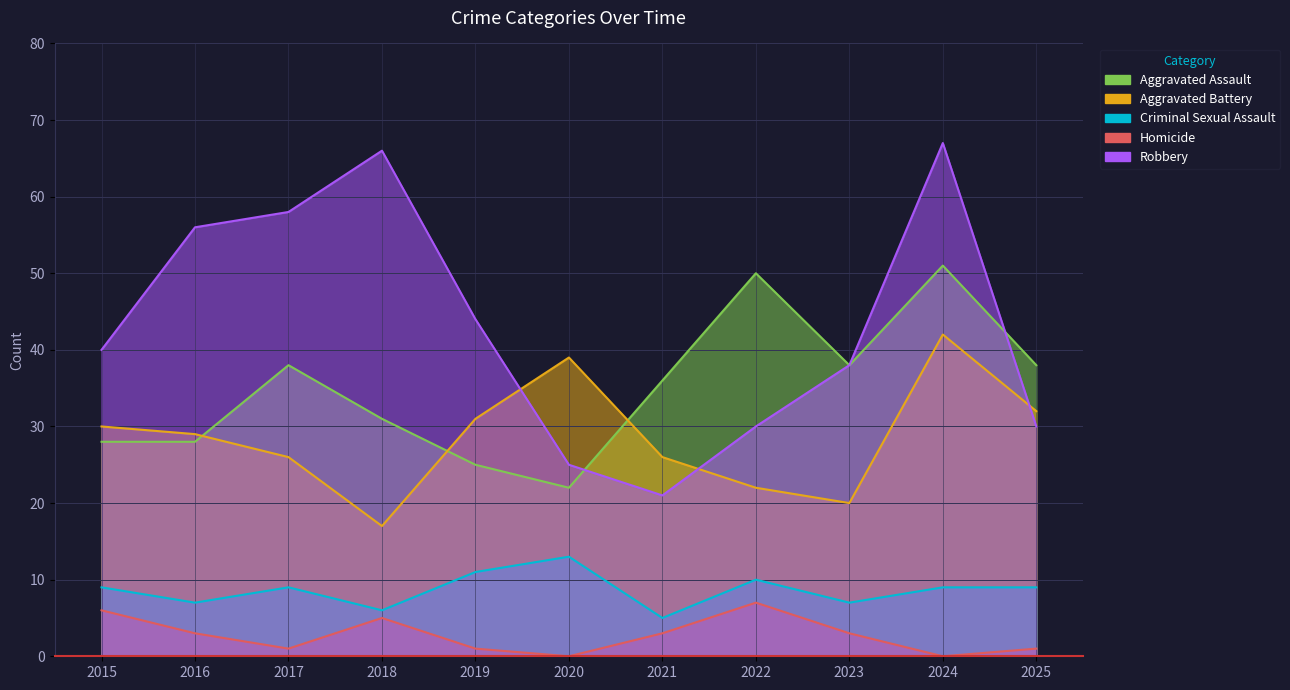

Which series changed the most between 2019 and 2021?

Robbery